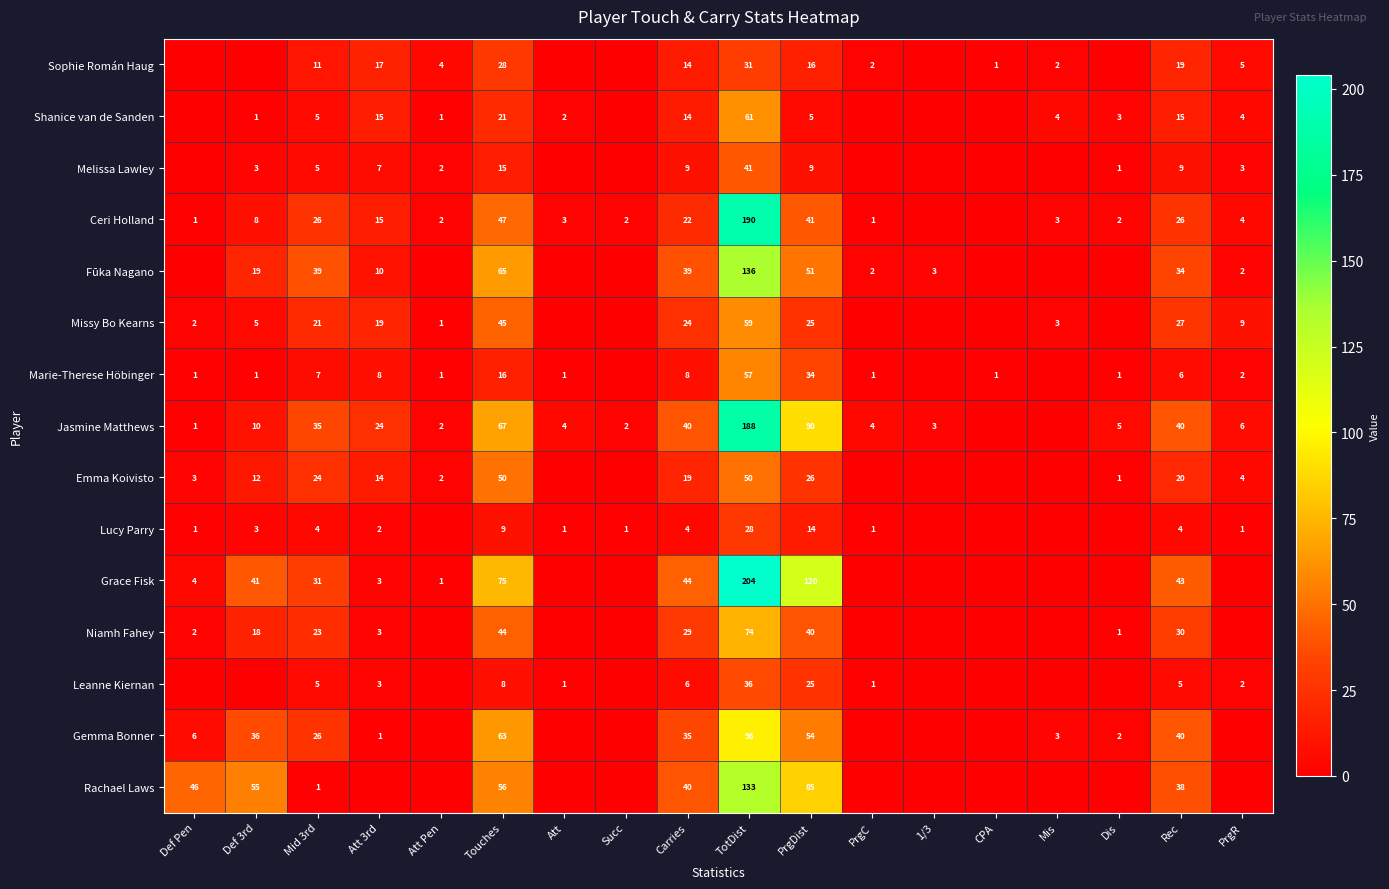

At which category is the sum across all series the highest?

TotDist